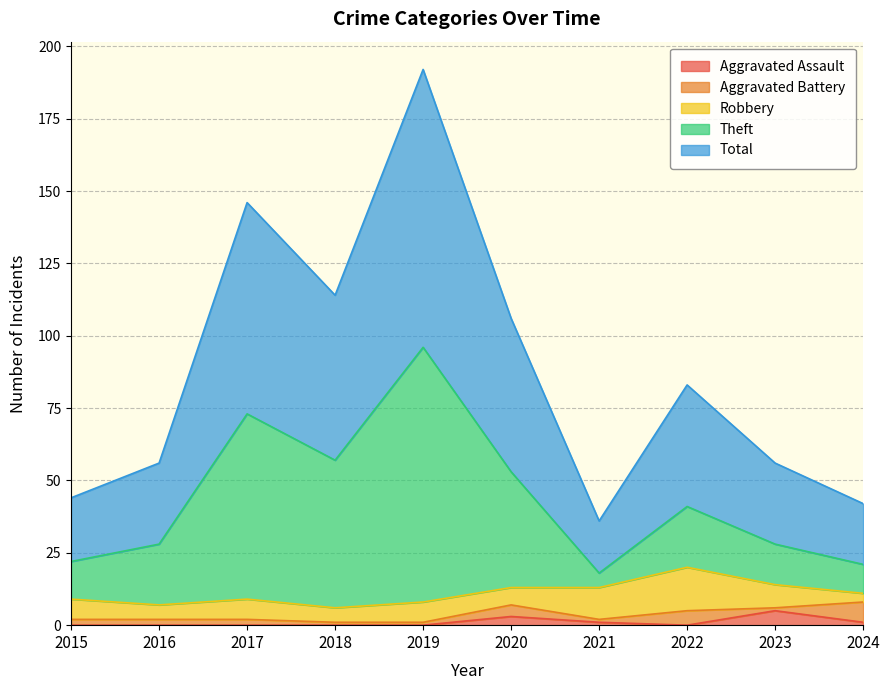

Which series has the widest spread of values?

Total